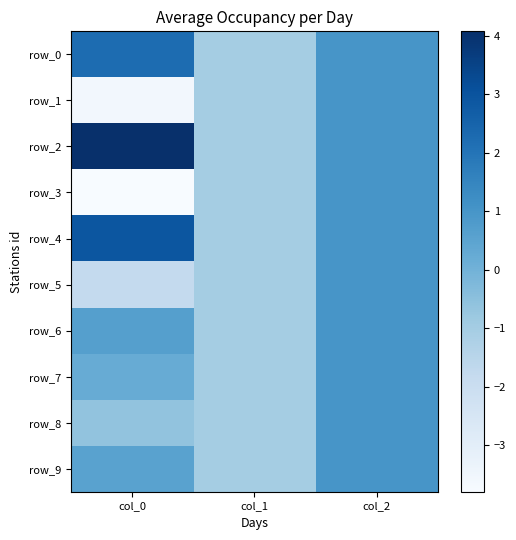

At col_0, list the series in order from smallest to largest.

row_3, row_1, row_5, row_8, row_7, row_9, row_6, row_0, row_4, row_2